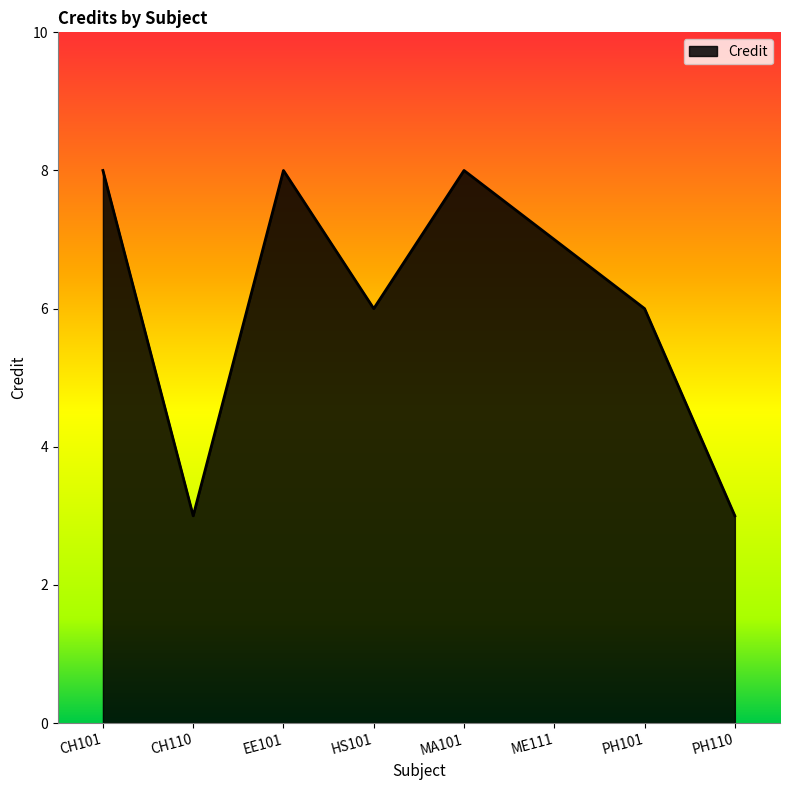

How many interior local valleys (lower than both neighbors) does the data have?

2